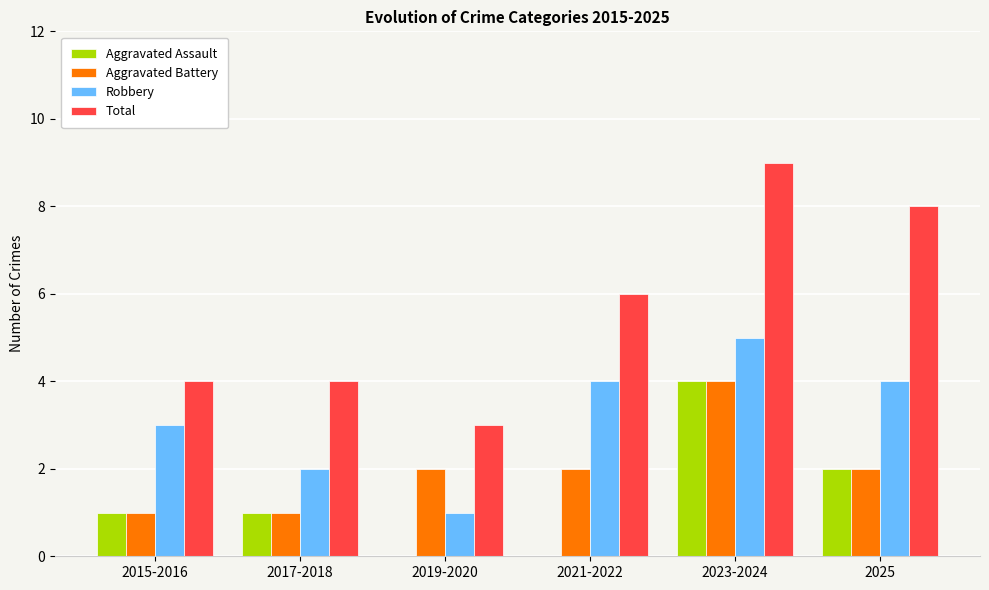

The value of Aggravated Battery at 2017-2018 is 1. True or false?

True